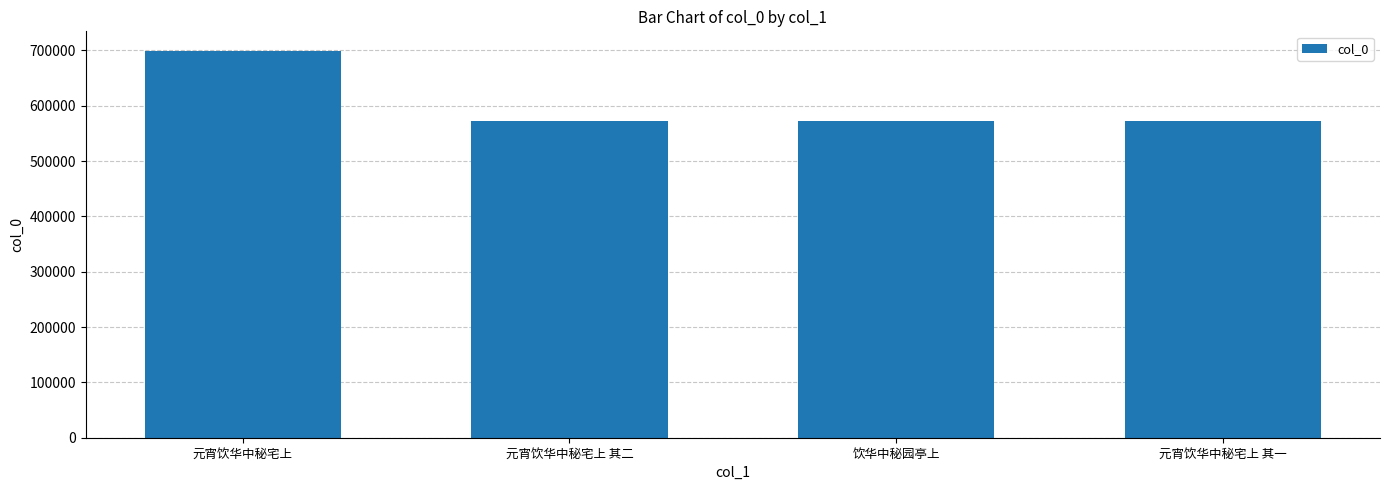

Which label corresponds to the largest value in the chart?

元宵饮华中秘宅上